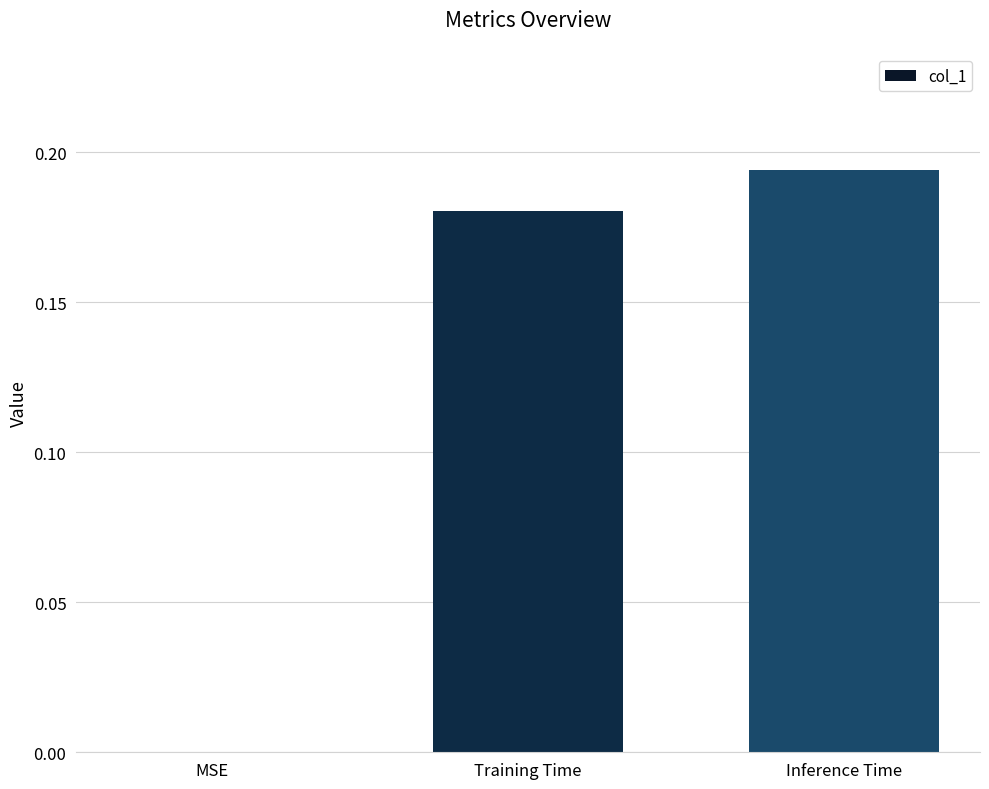

The value at Training Time is 0.3. True or false?

False